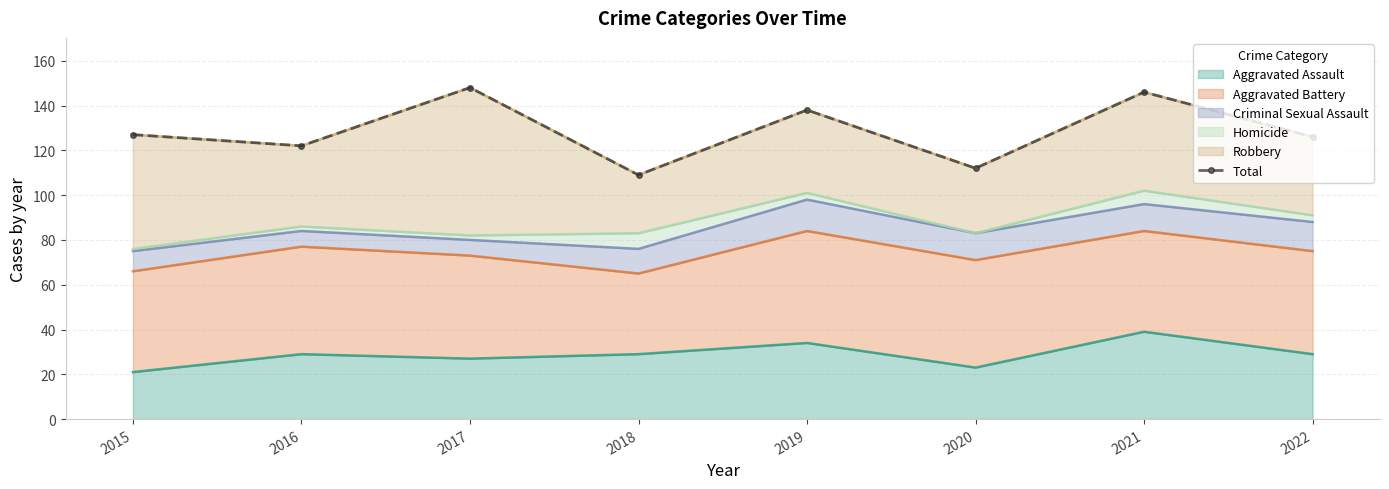

What is the difference between the second highest and second lowest values?

34